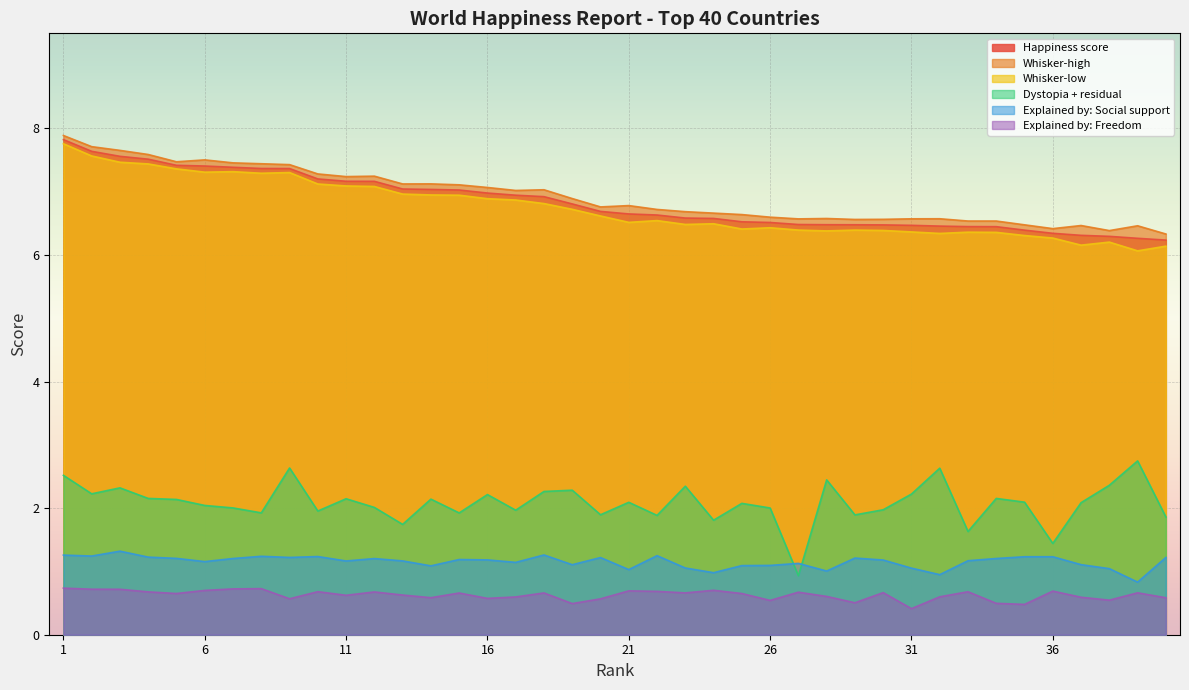

Between 6 and 14, which is larger?

6